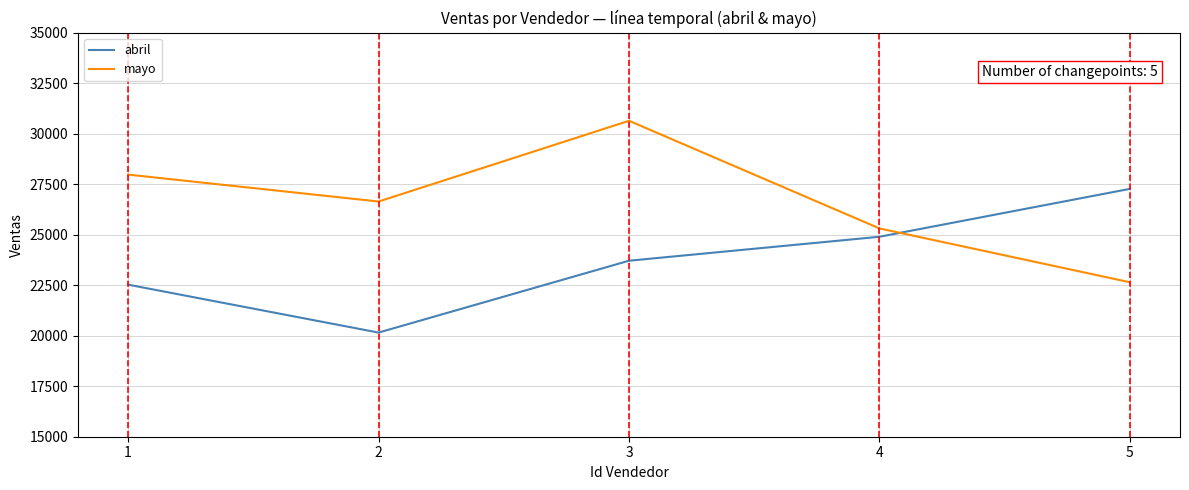

At how many categories does at least one series exceed 26758?

3